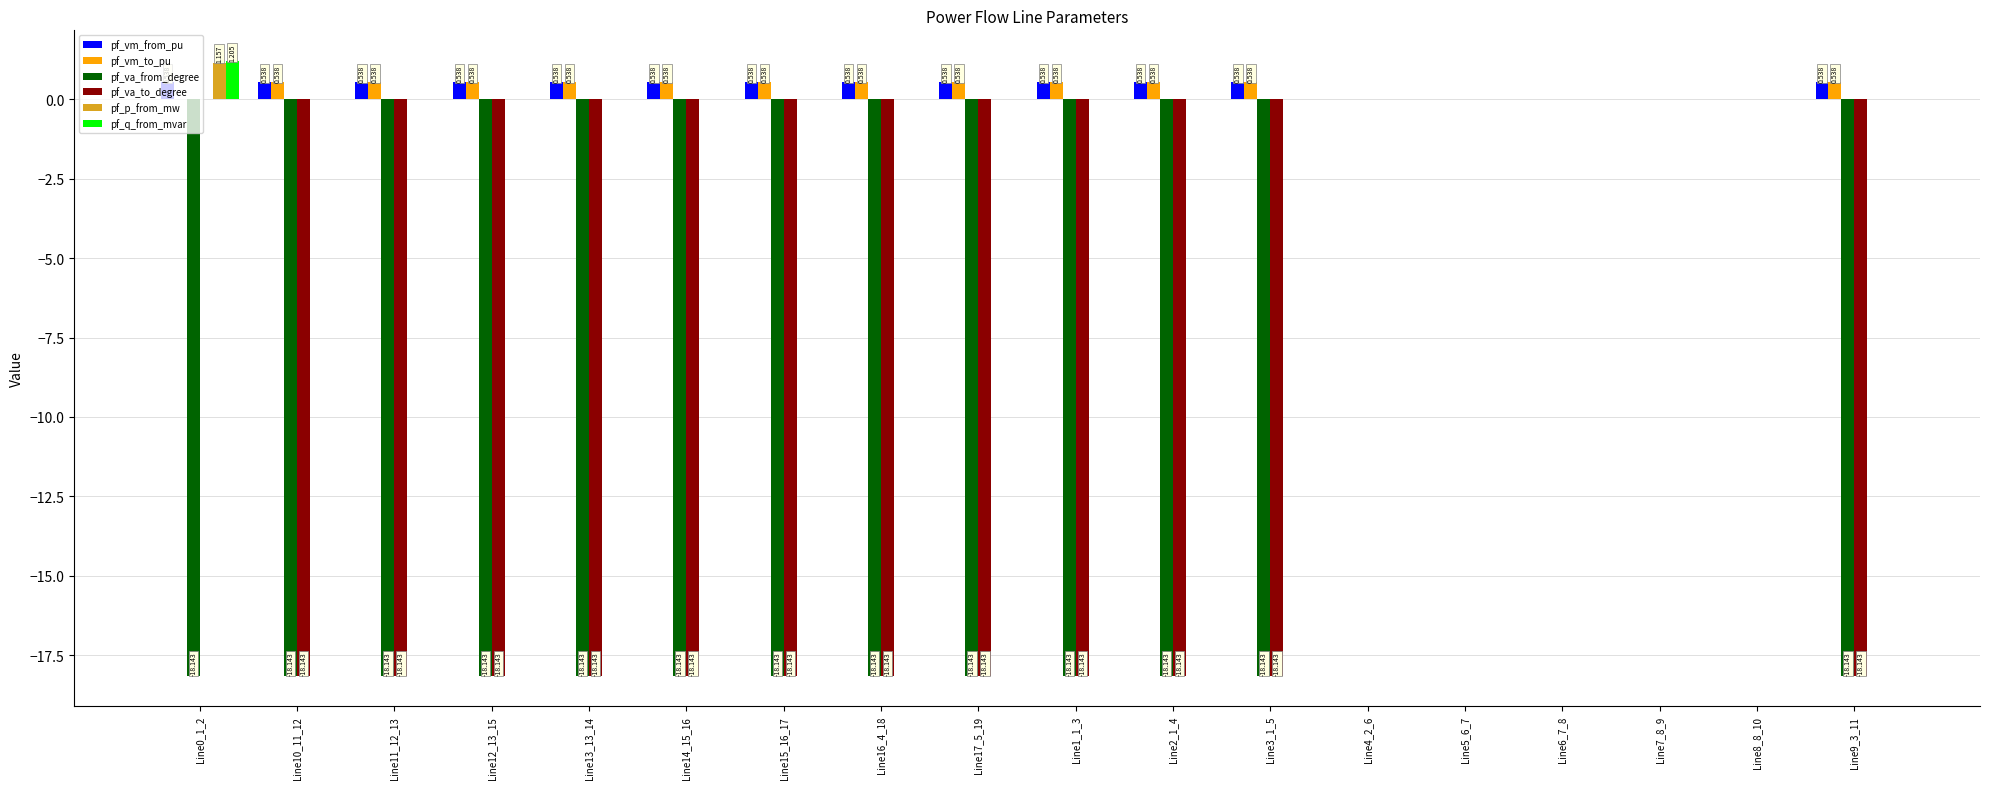

The pf_vm_to_pu series shows 0.5 at Line15_16_17. True or false?

True